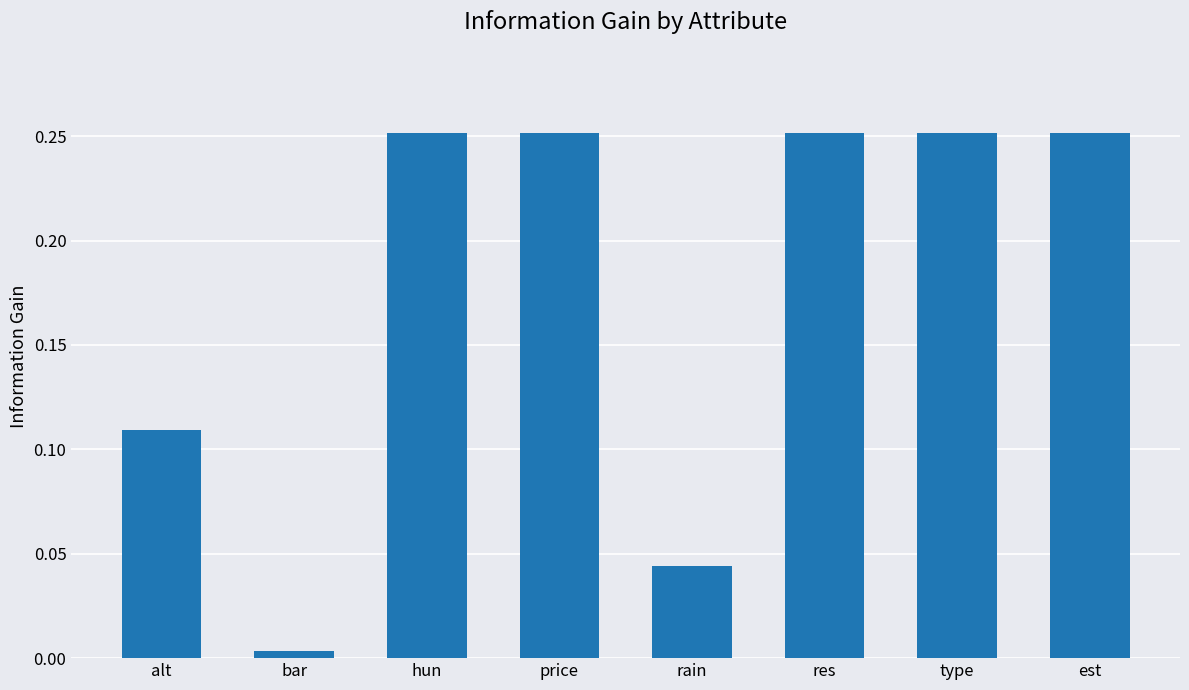

What is the sum of all values?

1.4